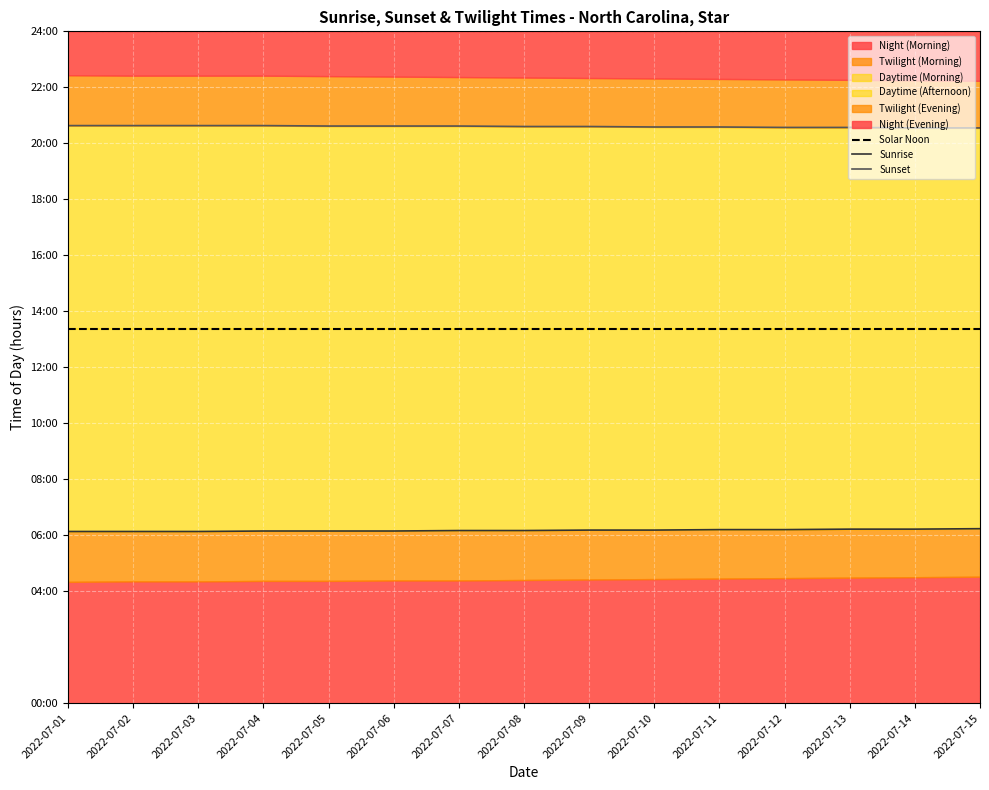

Reading right to left, what are all the values shown in this chart?

Solar Noon: 2022-07-15=13.4	2022-07-14=13.4	2022-07-13=13.4	2022-07-12=13.4	2022-07-11=13.4	2022-07-10=13.4	2022-07-09=13.4	2022-07-08=13.4	2022-07-07=13.4	2022-07-06=13.4	2022-07-05=13.4	2022-07-04=13.4	2022-07-03=13.4	2022-07-02=13.4	2022-07-01=13.4
Sunrise: 2022-07-15=6.2	2022-07-14=6.2	2022-07-13=6.2	2022-07-12=6.2	2022-07-11=6.2	2022-07-10=6.2	2022-07-09=6.2	2022-07-08=6.2	2022-07-07=6.2	2022-07-06=6.2	2022-07-05=6.2	2022-07-04=6.2	2022-07-03=6.1	2022-07-02=6.1	2022-07-01=6.1
Sunset: 2022-07-15=20.6	2022-07-14=20.6	2022-07-13=20.6	2022-07-12=20.6	2022-07-11=20.6	2022-07-10=20.6	2022-07-09=20.6	2022-07-08=20.6	2022-07-07=20.6	2022-07-06=20.6	2022-07-05=20.6	2022-07-04=20.6	2022-07-03=20.6	2022-07-02=20.6	2022-07-01=20.6